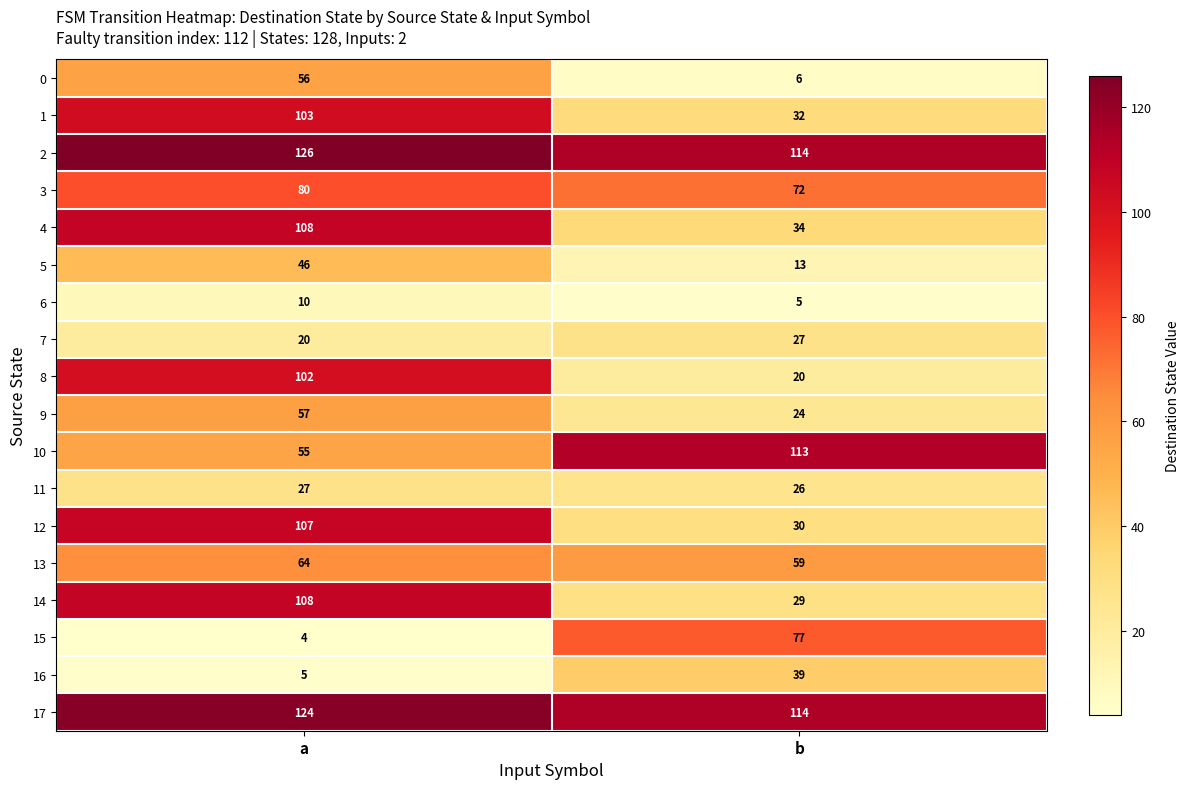

What is the average value of the 10 series?

84